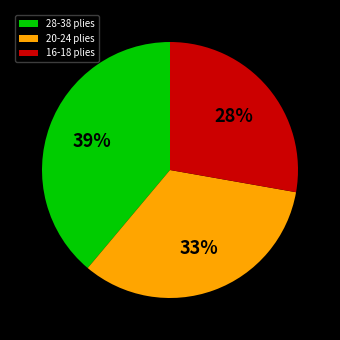

To the nearest percent, what portion does 28-38 plies represent?

39%